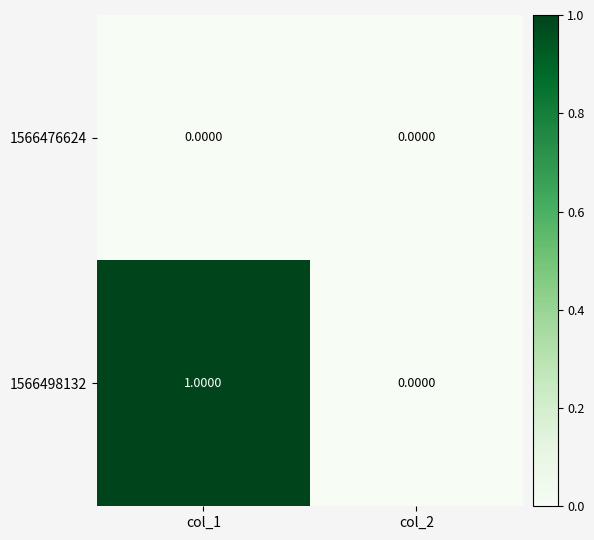

At which category is the sum across all series the highest?

col_1